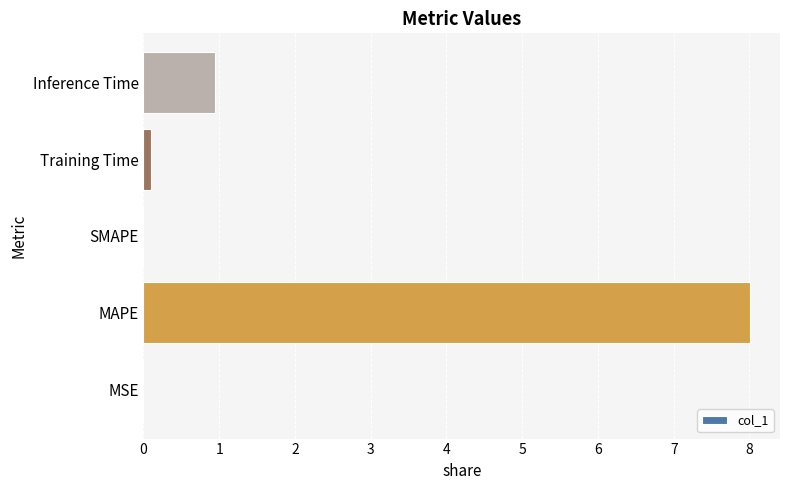

What is the maximum value shown in the chart?

8.0